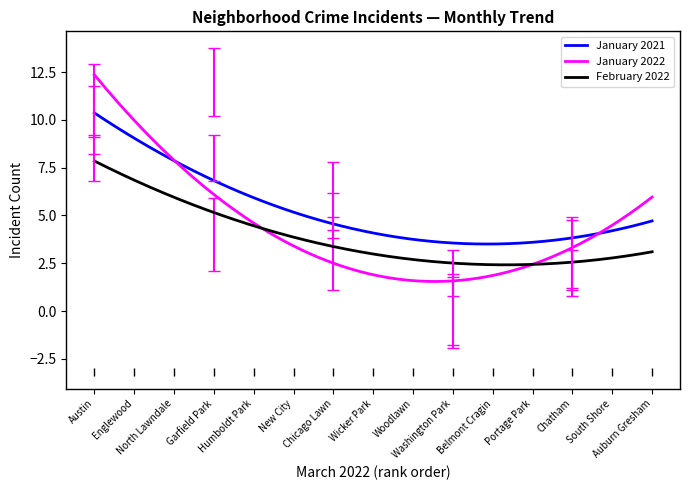

Which series has the largest total across all categories?

January 2021